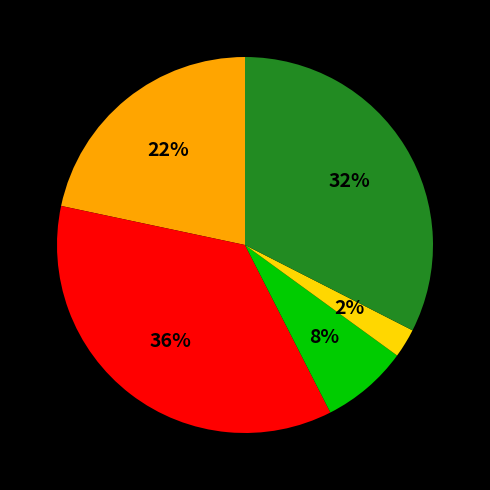

To the nearest percent, what is the average slice percentage?

20%